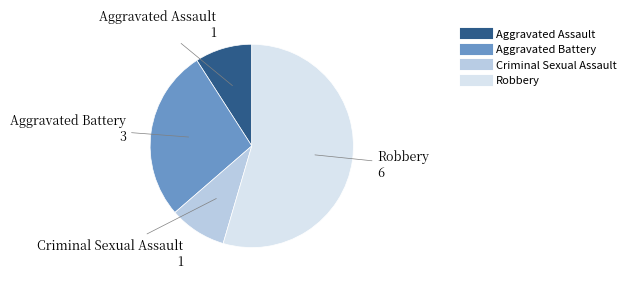

Count the number of slices in the pie.

4